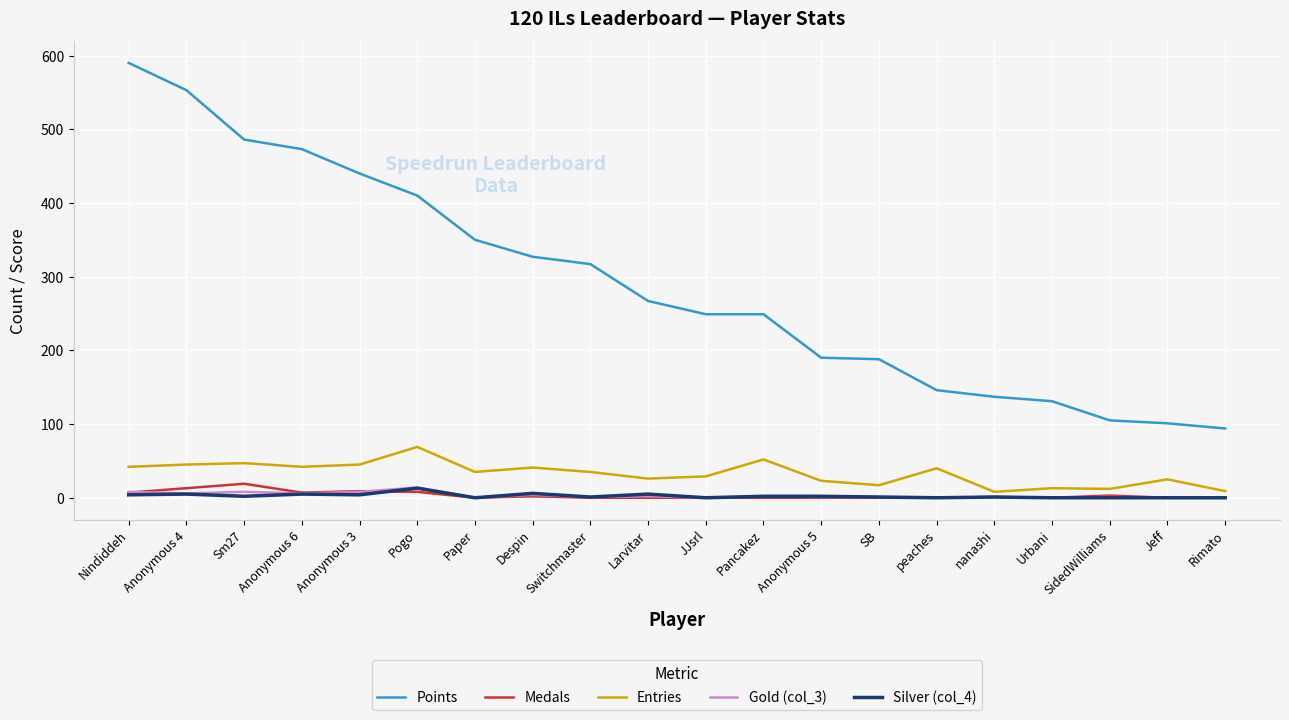

Which series changed the most between Paper and JJsrl?

Points